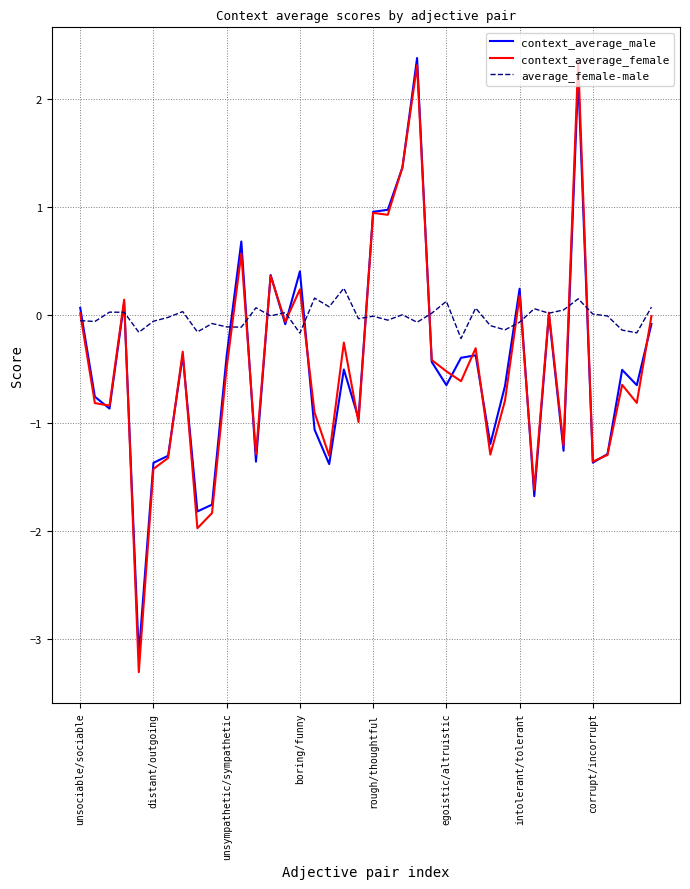

What is the greatest value displayed?

2.4